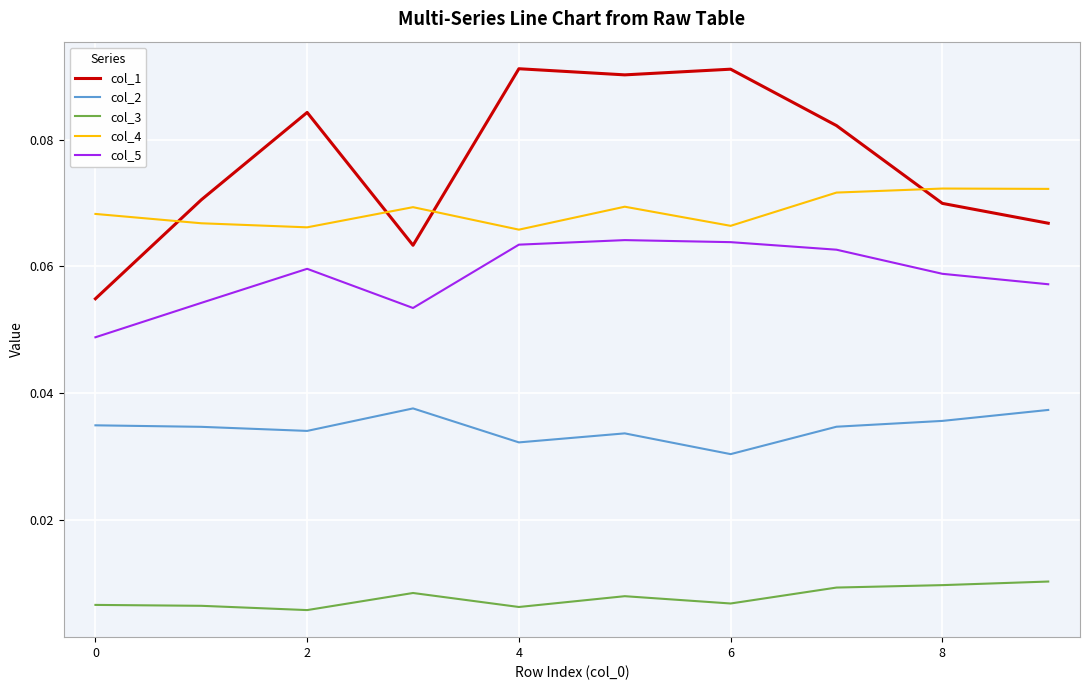

True or false: col_3 and col_5 cross at least once.

False